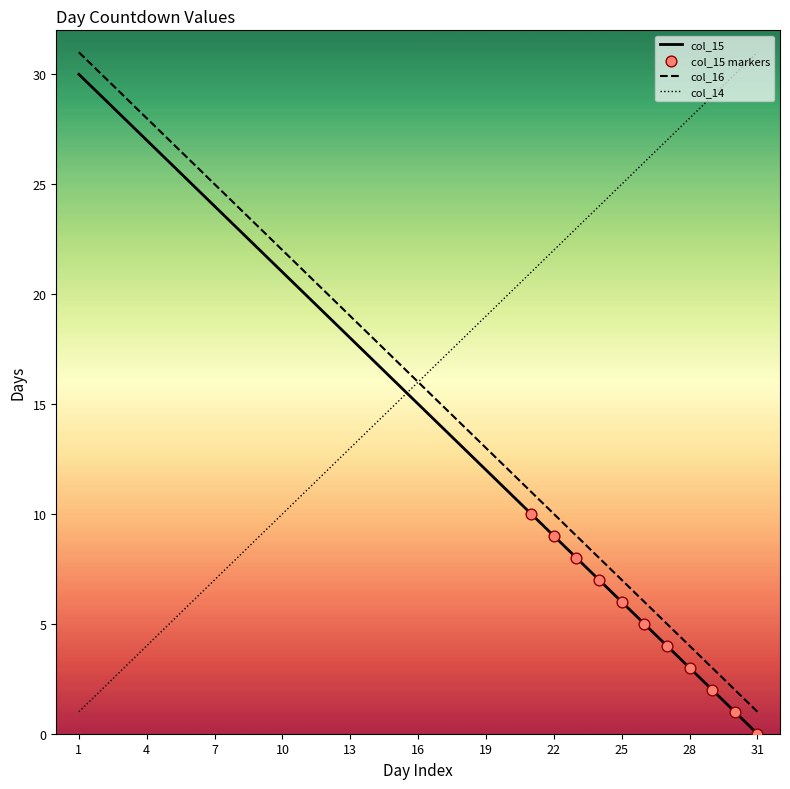

True or false: col_14 and col_15 intersect in this chart.

True